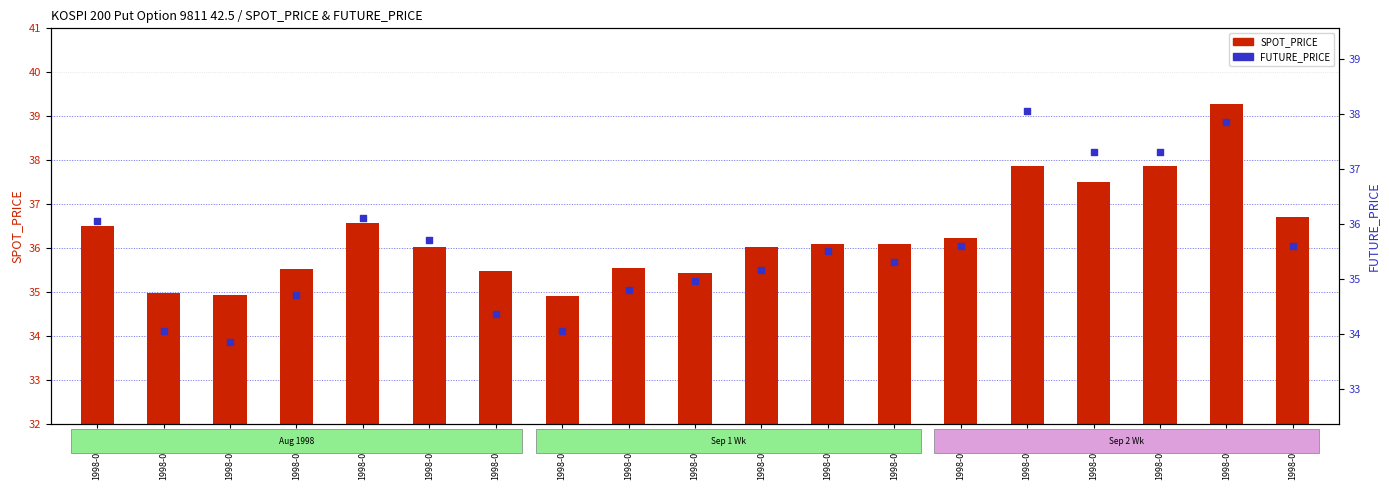

Which series has the largest total across all categories?

SPOT_PRICE